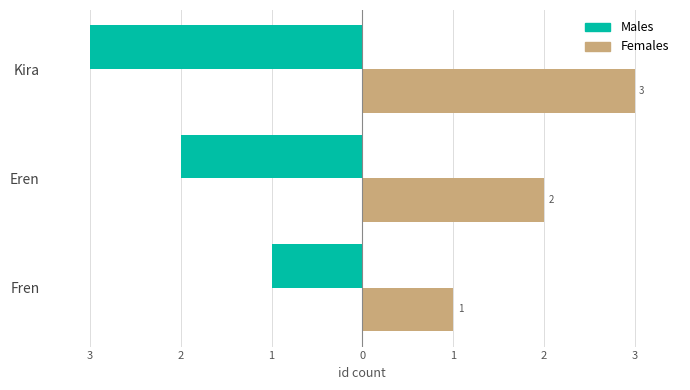

What are all the series names shown in the legend?

Males, Females